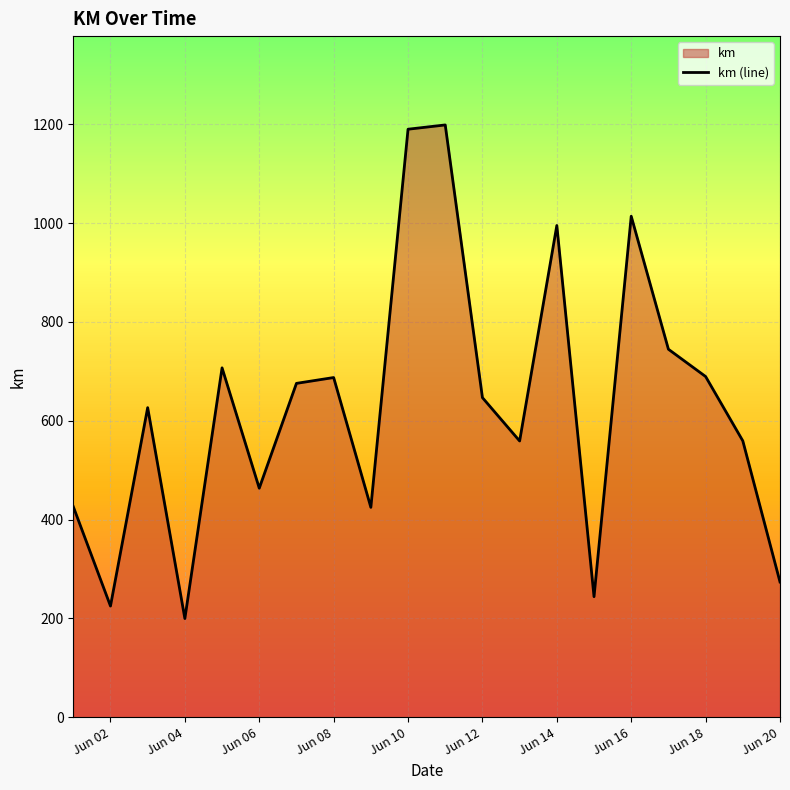

What is the smallest value displayed?

199.6